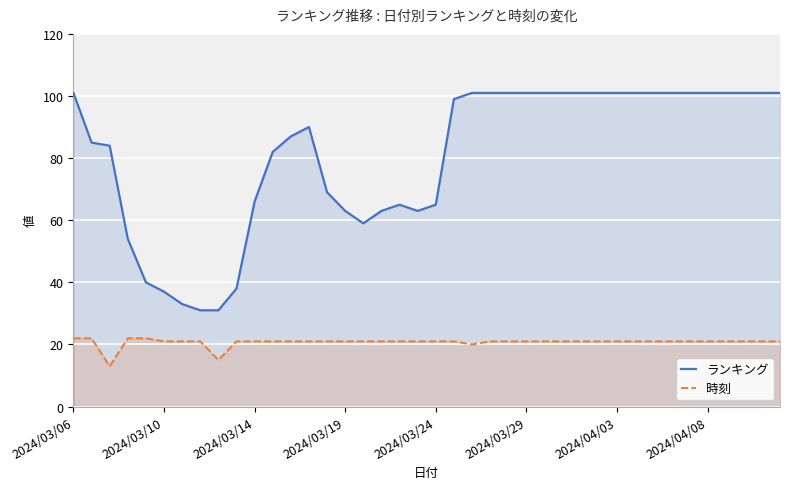

True or false: ランキング and 時刻 intersect in this chart.

False